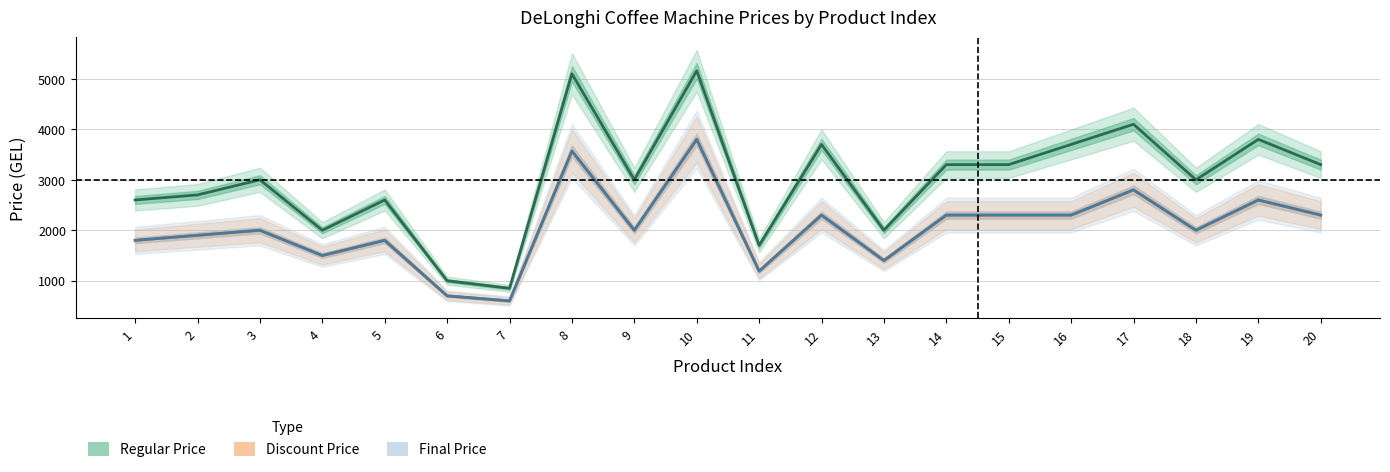

Between 14 and 3, which is larger?

14